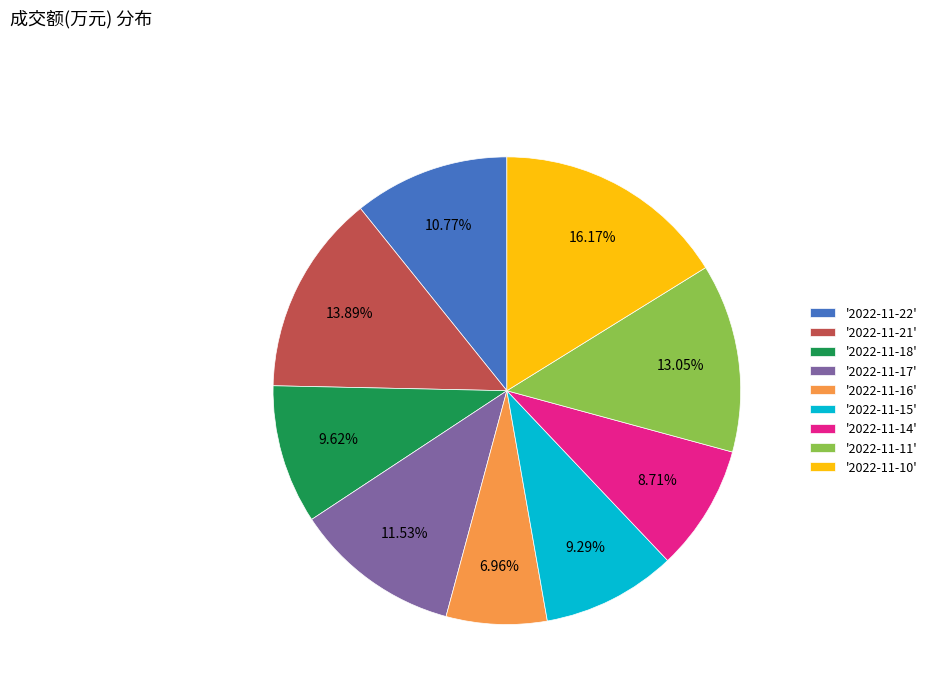

Is the sum of '2022-11-21' and '2022-11-14' greater than half?

No